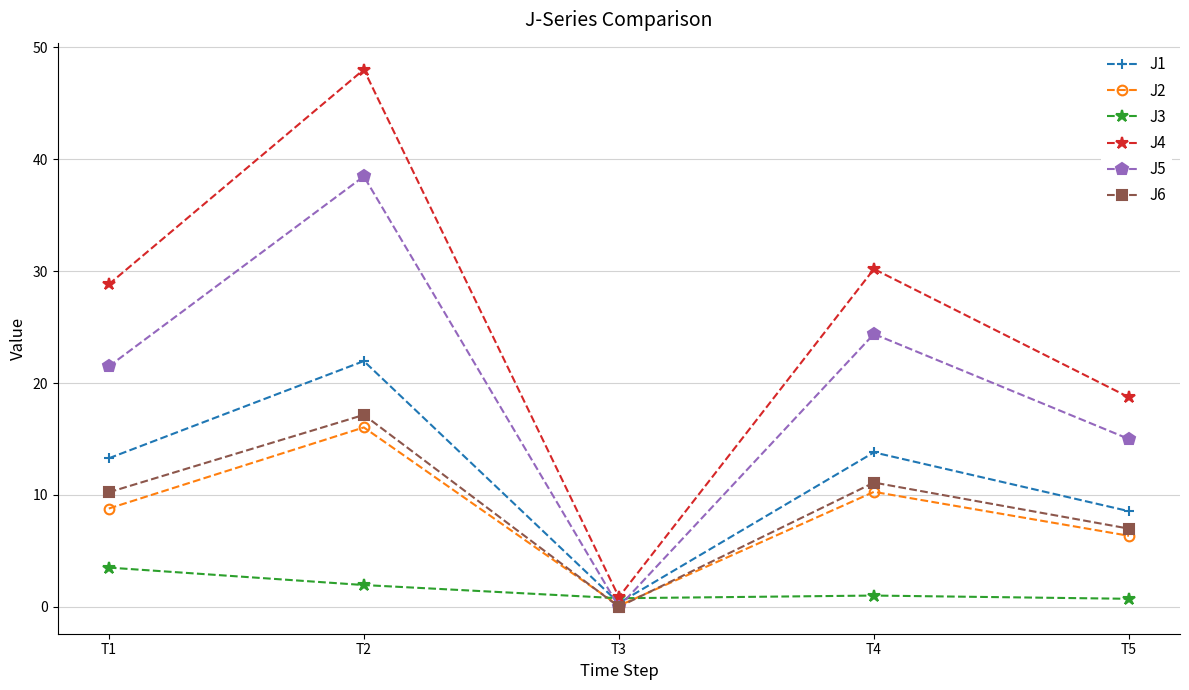

Count the number of categories in the chart.

5